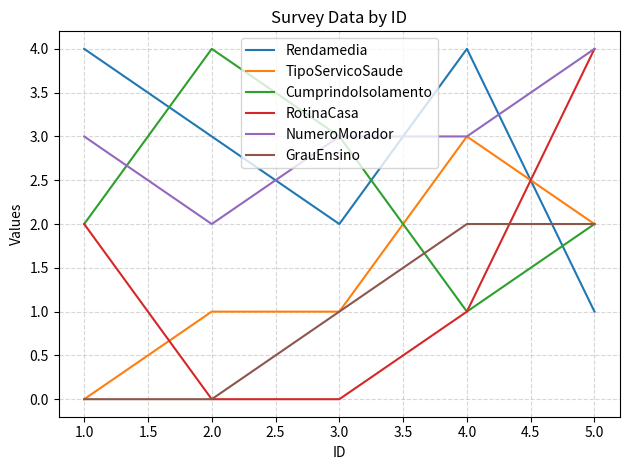

Reading right to left, extract all data points from this chart.

Rendamedia: 1	4	2	3	4
TipoServicoSaude: 2	3	1	1	0
CumprindoIsolamento: 2	1	3	4	2
RotinaCasa: 4	1	0	0	2
NumeroMorador: 4	3	3	2	3
GrauEnsino: 2	2	1	0	0